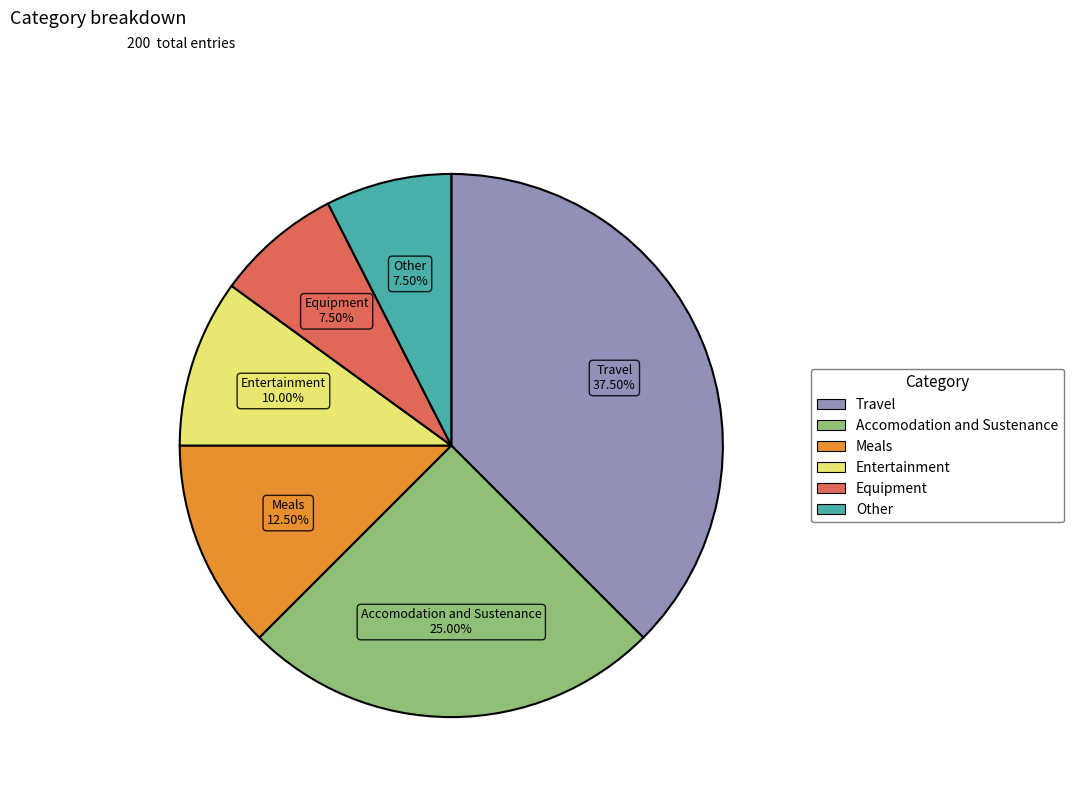

Does any single category account for the majority?

No